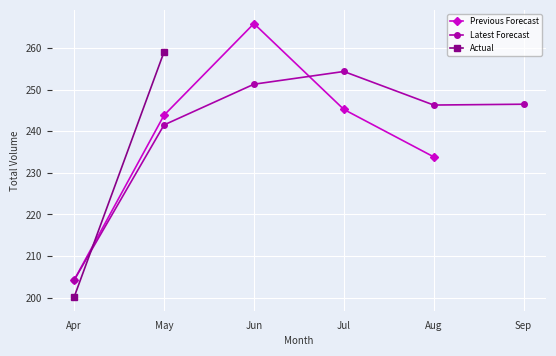

What is the smallest value displayed?

200.1